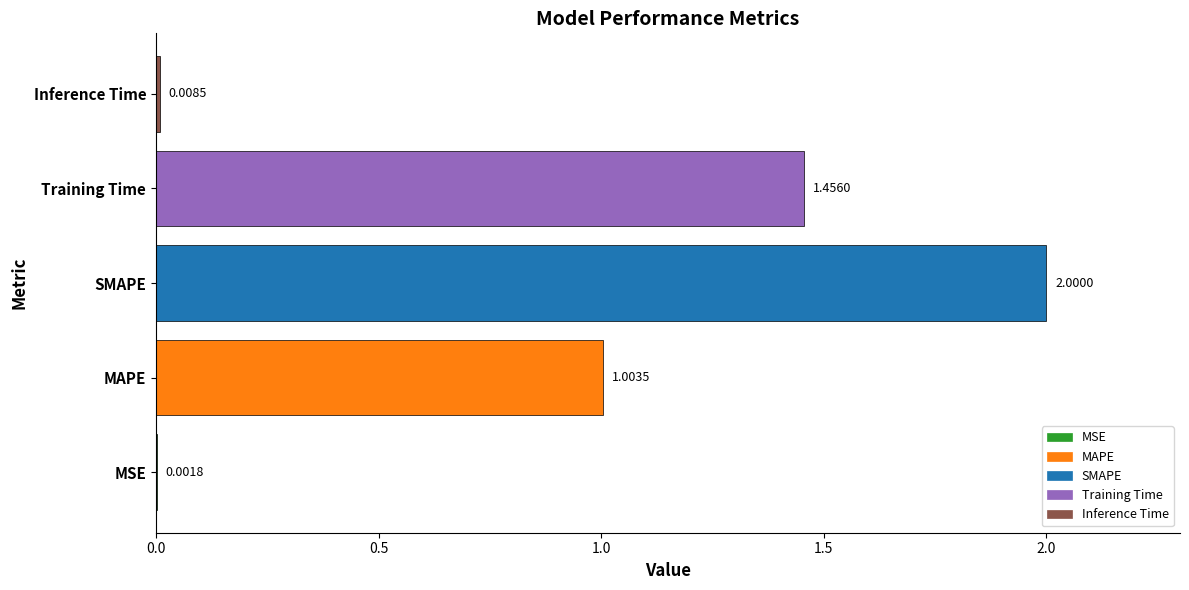

What is the sum of all values?

4.5